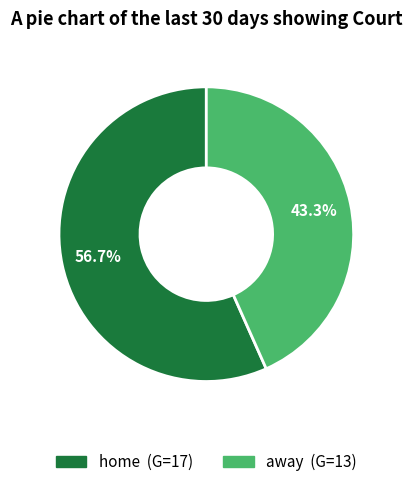

What is the largest slice in the pie chart?

home